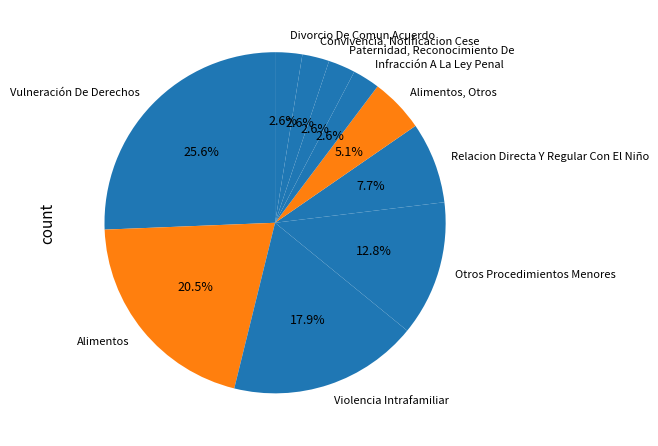

To the nearest percent, what is the average slice percentage?

10%